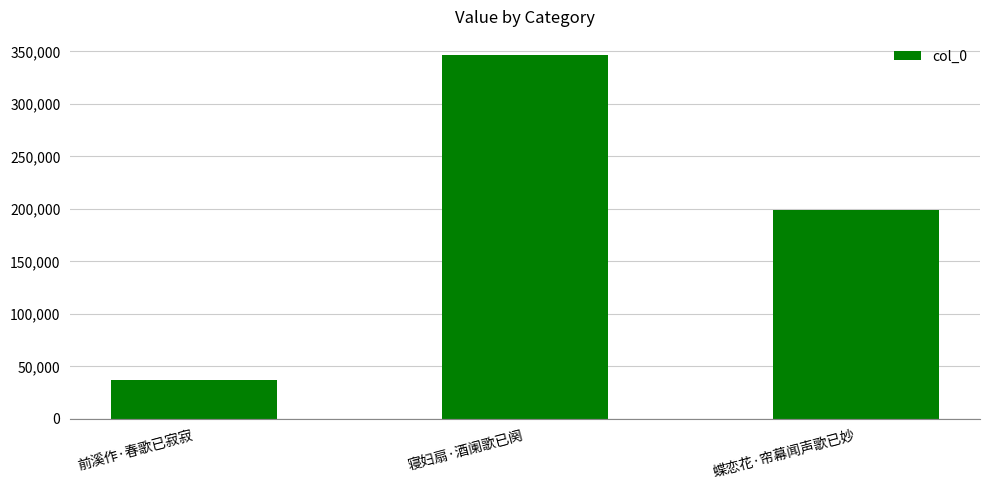

How many bars are there in total?

3